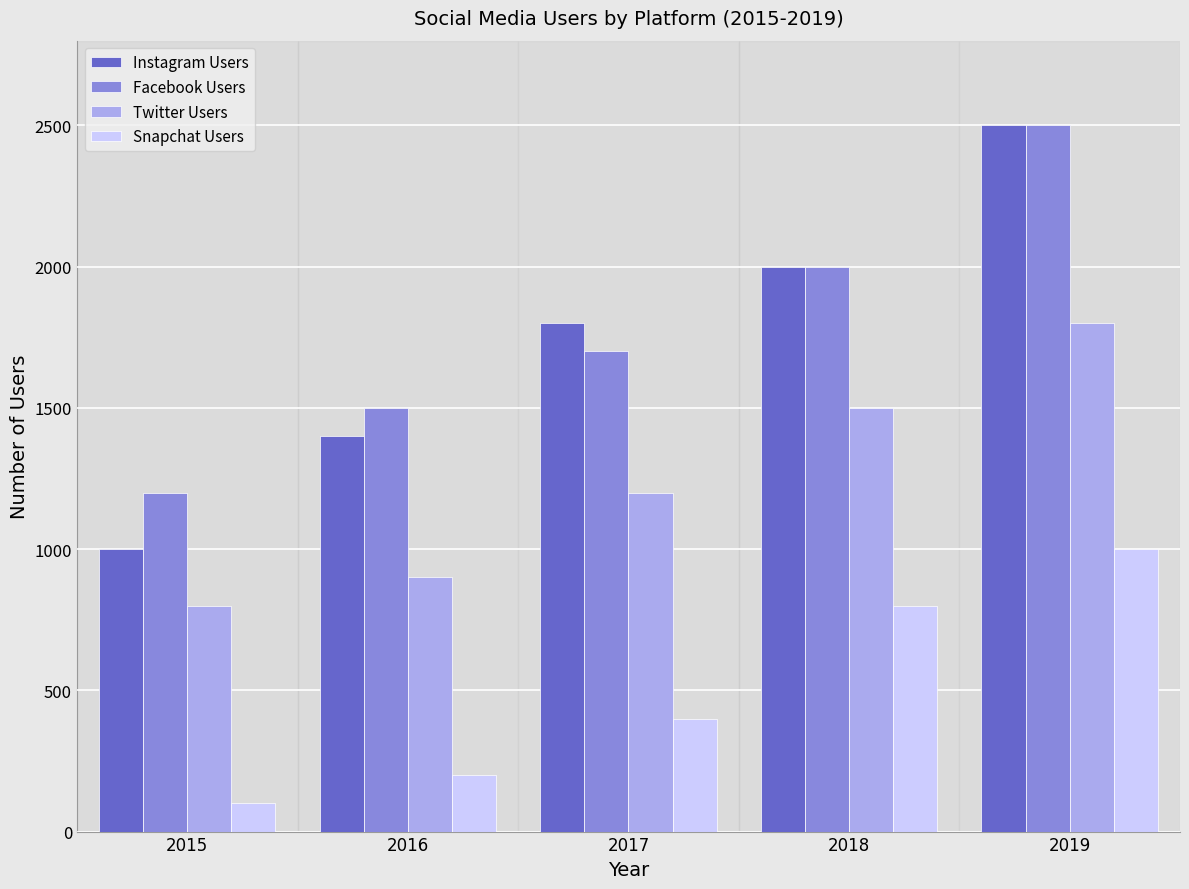

What is the maximum value for Facebook Users?

2500